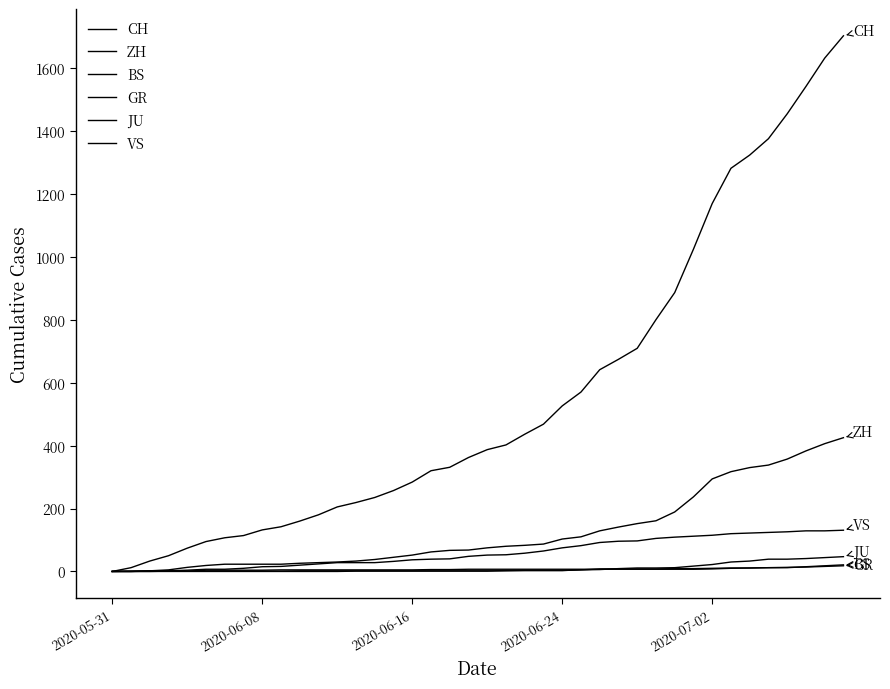

How many lines are shown in the chart?

6